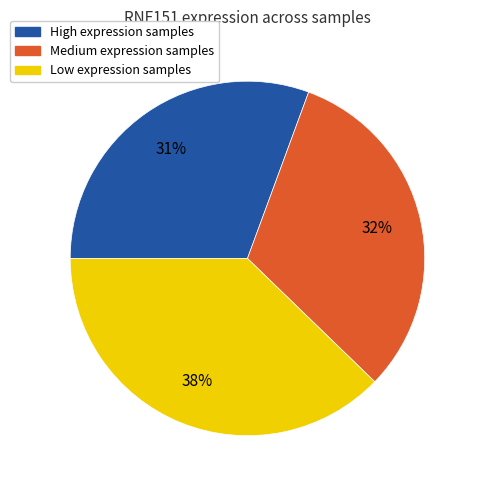

Is there a majority slice in this chart?

No